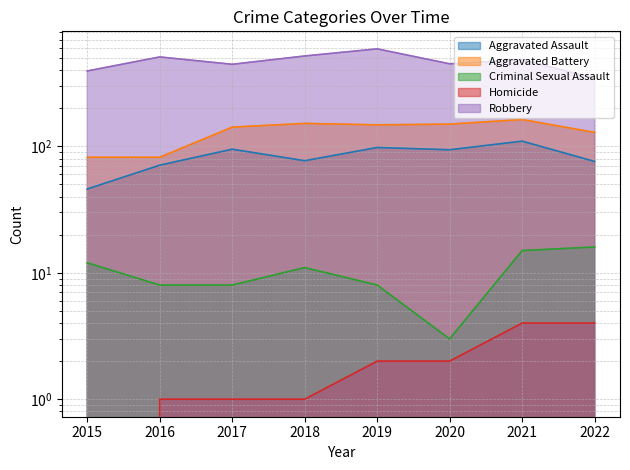

What is the difference between the highest and lowest values at 2021?

480